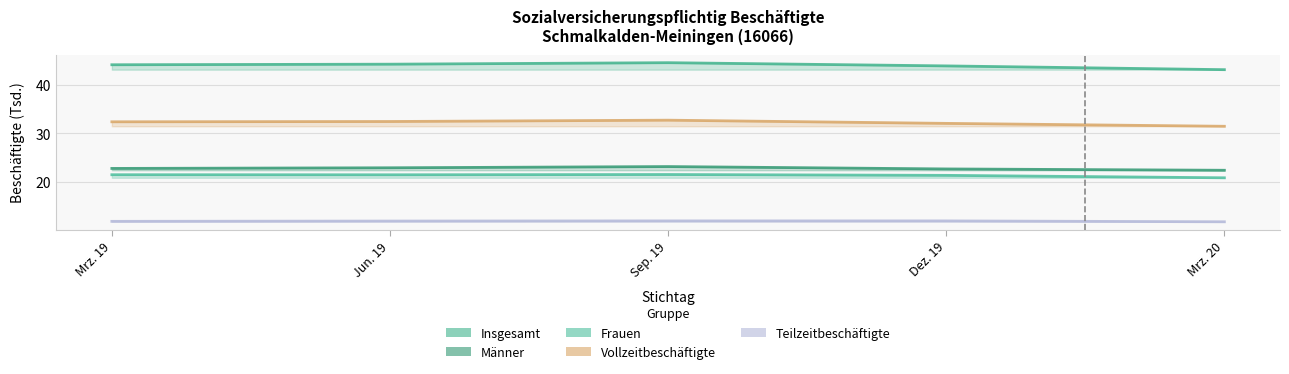

Reading left to right, transcribe all the data shown in this chart.

Insgesamt: Mrz. 19=44.2	Jun. 19=44.3	Sep. 19=44.6	Dez. 19=43.9	Mrz. 20=43.1
Männer: Mrz. 19=22.7	Jun. 19=22.9	Sep. 19=23.1	Dez. 19=22.6	Mrz. 20=22.3
Frauen: Mrz. 19=21.4	Jun. 19=21.4	Sep. 19=21.5	Dez. 19=21.3	Mrz. 20=20.8
Vollzeitbeschäftigte: Mrz. 19=32.4	Jun. 19=32.4	Sep. 19=32.7	Dez. 19=32.0	Mrz. 20=31.4
Teilzeitbeschäftigte: Mrz. 19=11.8	Jun. 19=11.8	Sep. 19=11.9	Dez. 19=11.9	Mrz. 20=11.7